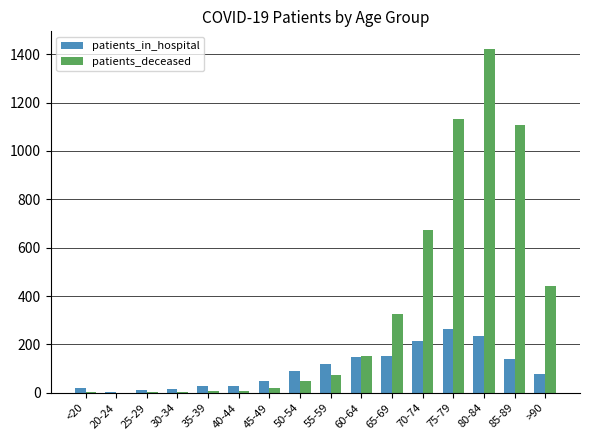

Is it true that patients_in_hospital equals 140 at 85-89?

True